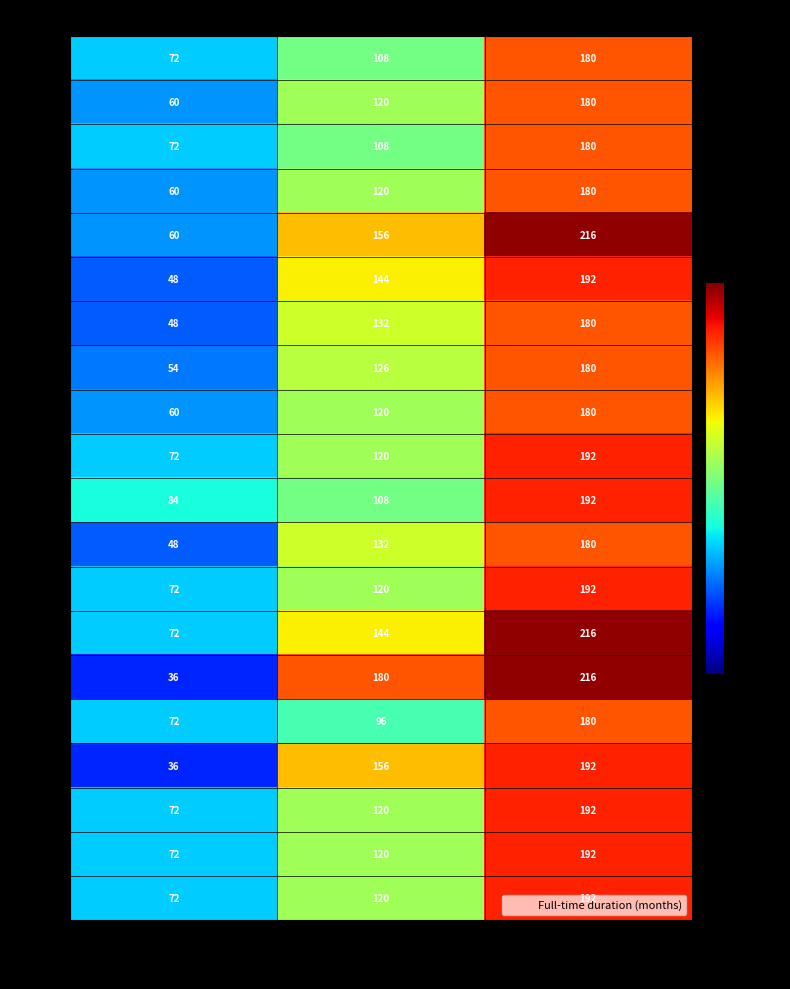

Count the CZ values in the range 60 to 180.

3